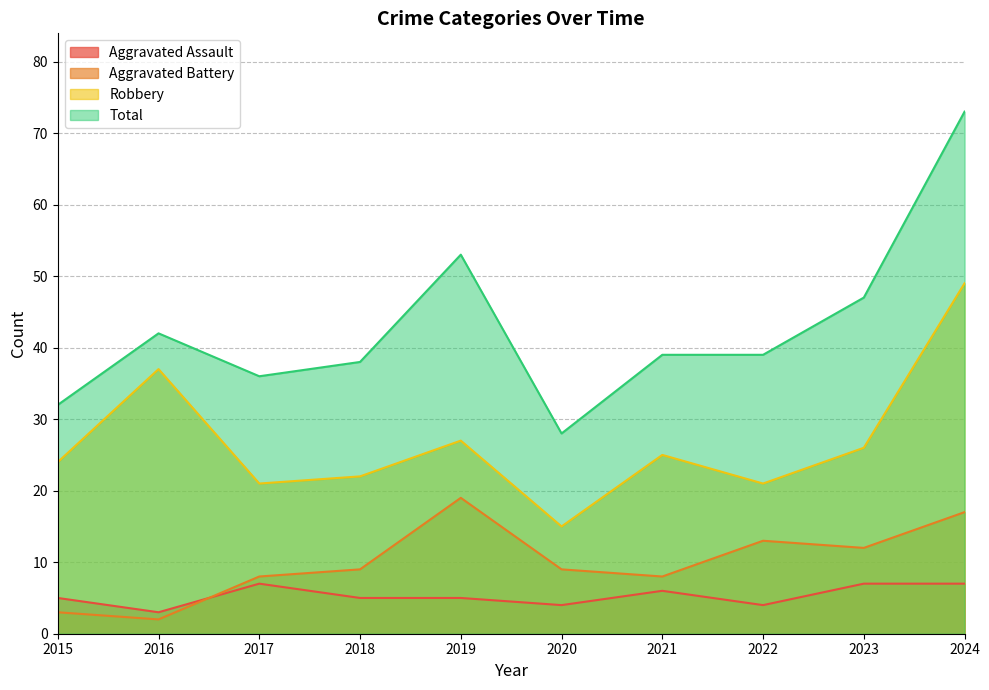

What is the difference between the Robbery values at 2021 and 2023?

1